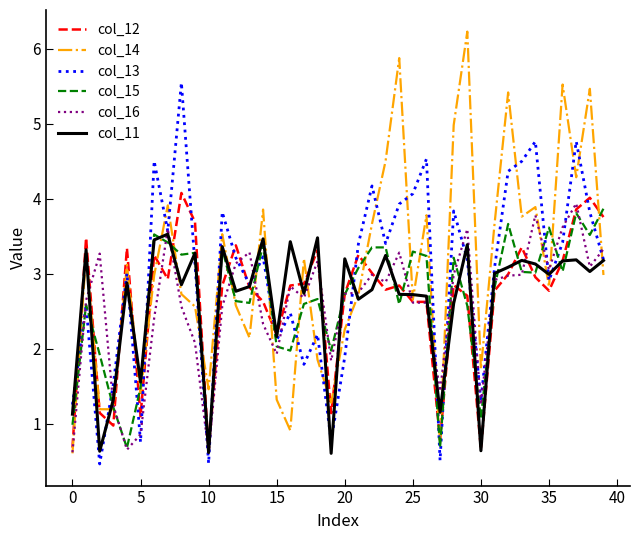

What is the minimum value for col_12?

0.6